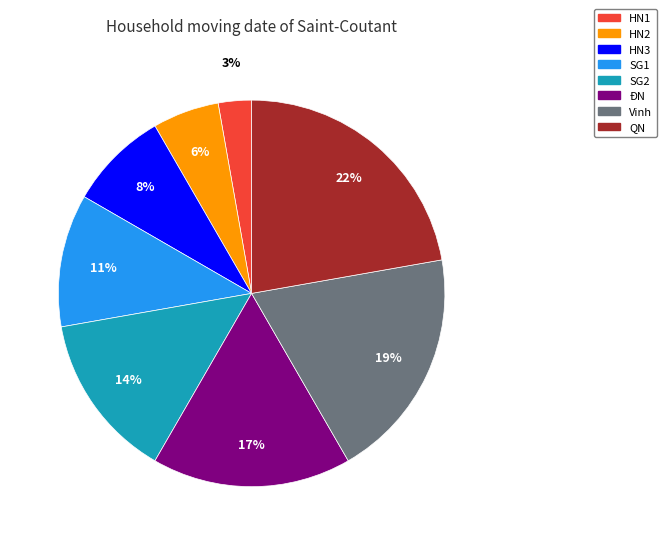

Which slice is the smallest?

HN1